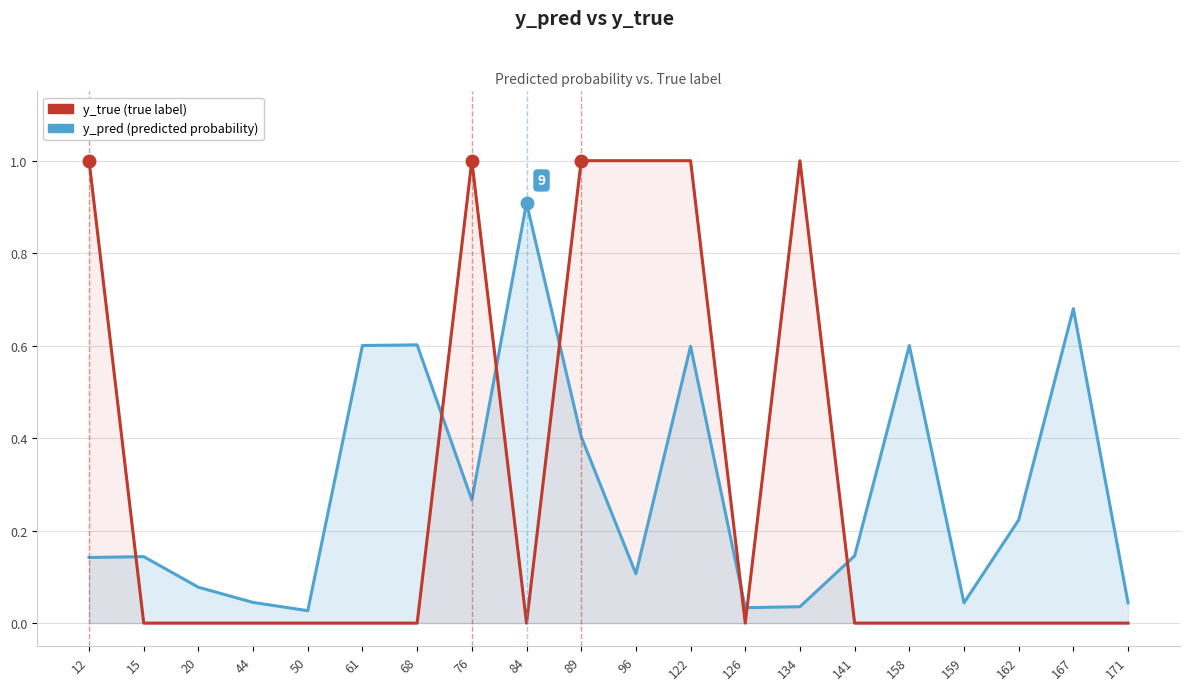

Reading right to left, what are all the values shown in this chart?

y_pred: 171=0.0	167=0.7	162=0.2	159=0.0	158=0.6	141=0.1	134=0.0	126=0.0	122=0.6	96=0.1	89=0.4	84=0.9	76=0.3	68=0.6	61=0.6	50=0.0	44=0.0	20=0.1	15=0.1	12=0.1
y_true: 171=0.0	167=0.0	162=0.0	159=0.0	158=0.0	141=0.0	134=1.0	126=0.0	122=1.0	96=1.0	89=1.0	84=0.0	76=1.0	68=0.0	61=0.0	50=0.0	44=0.0	20=0.0	15=0.0	12=1.0